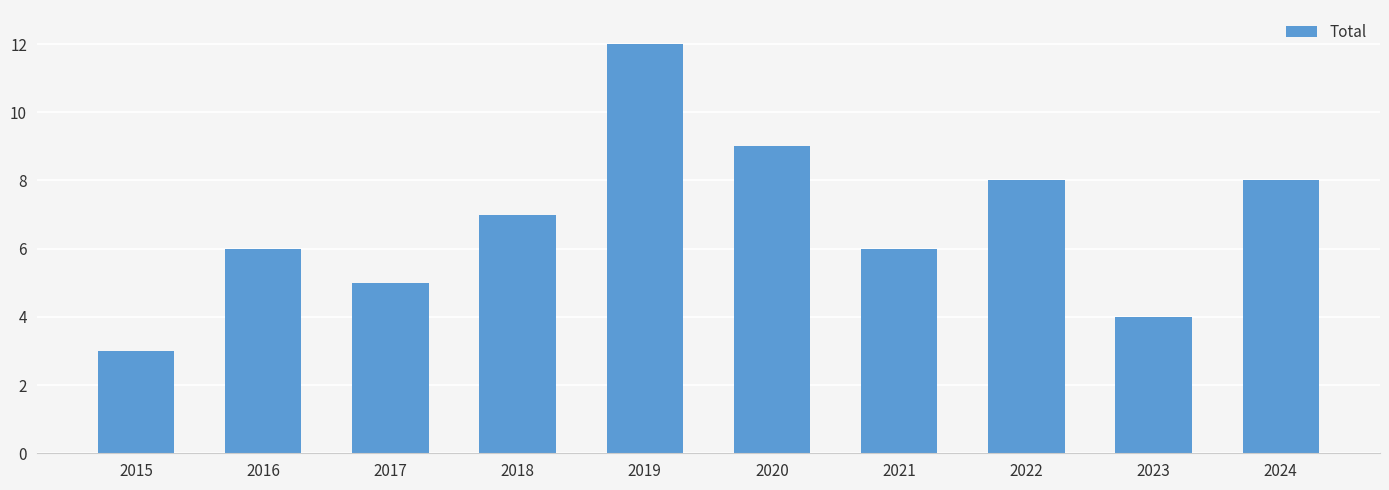

What is the value of the 10th bar from the left?

8